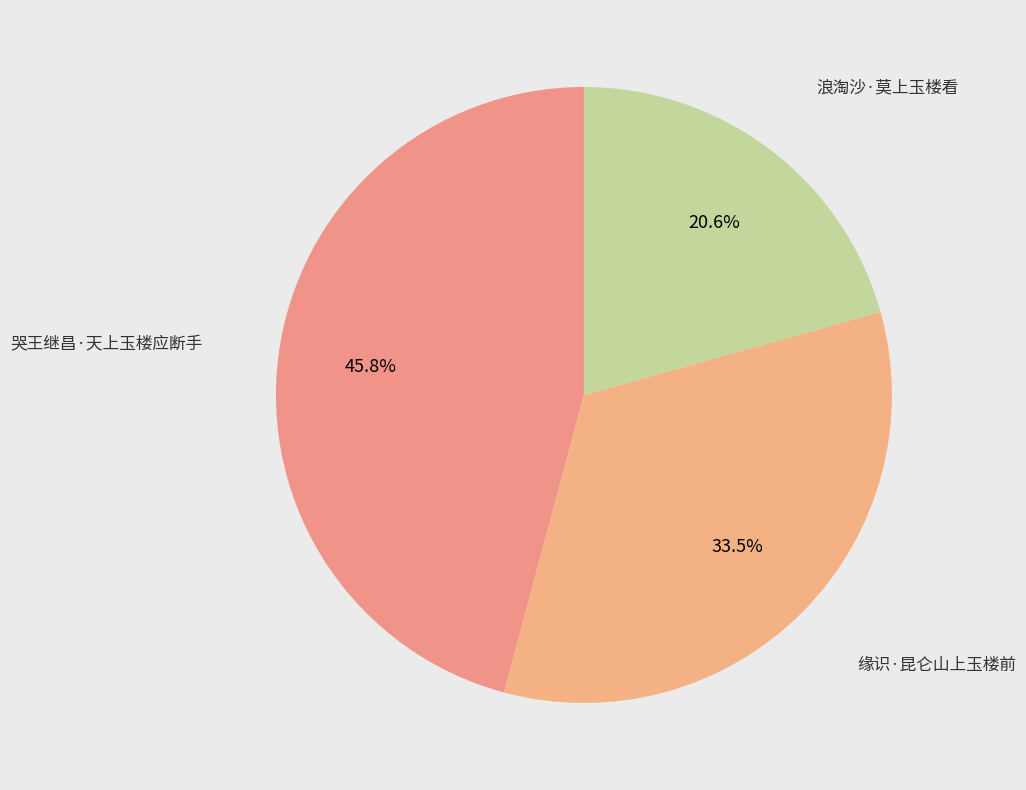

Rank the categories by value from lowest to highest.

浪淘沙·莫上玉楼看, 缘识·昆仑山上玉楼前, 哭王继昌·天上玉楼应断手